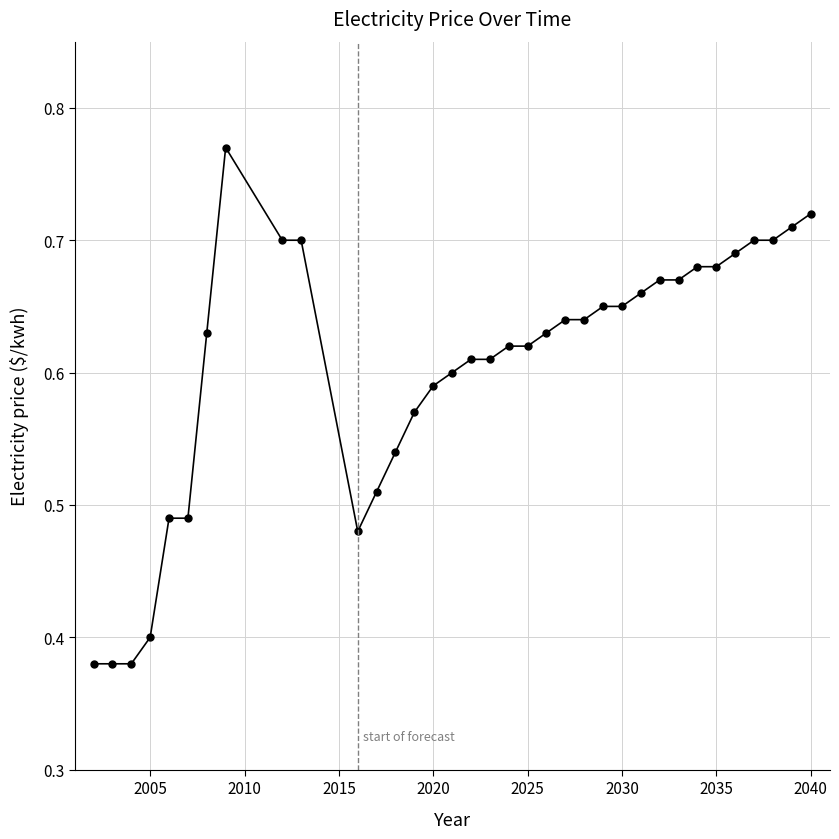

How many values are between 0 and 1?

35